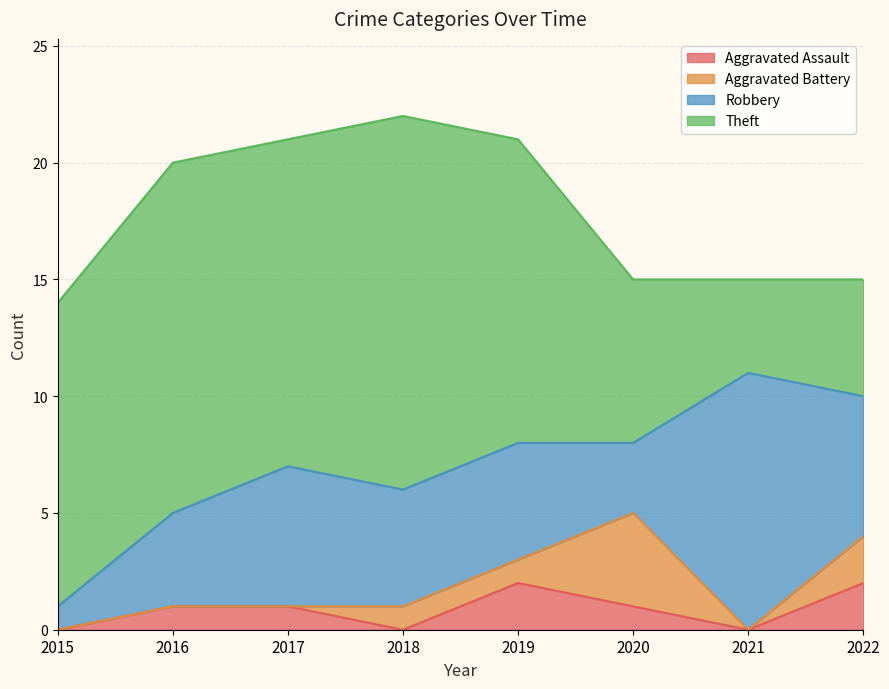

At which category does Robbery reach its first local peak?

2017